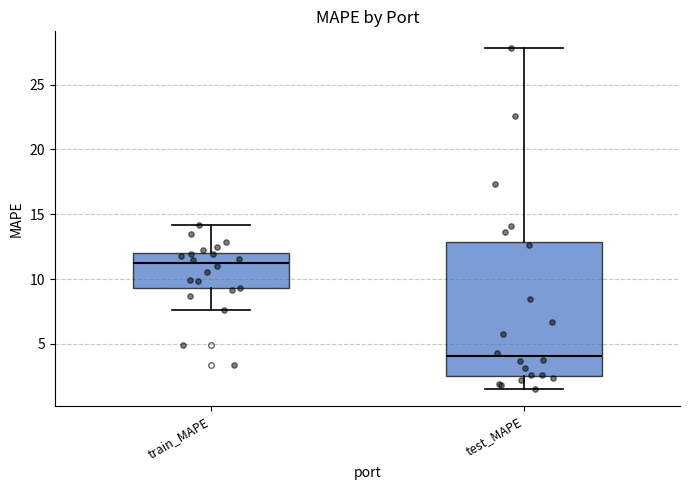

Which box is the tallest, from its lower edge to its upper edge?

test_MAPE